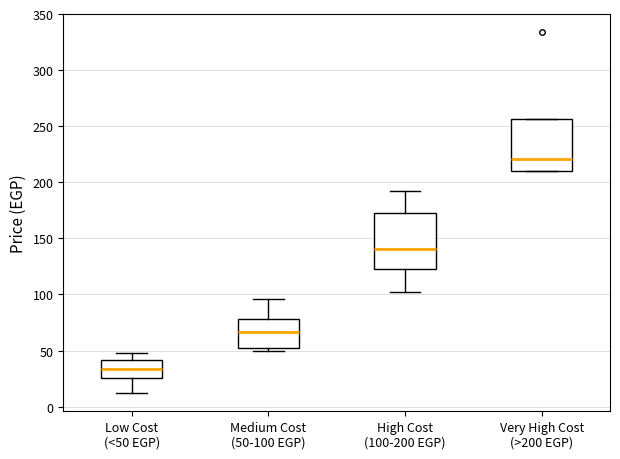

Reading left to right, transcribe this box plot: for each box, give where its median line is, the range the box spans, and where its two whiskers end, as read against the y-axis. The values are not printed on the chart, so give them approximately, as read against the axis.

Low Cost (<50 EGP): median 35, box 25 to 40, whiskers 10 to 50
Medium Cost (50-100 EGP): median 65, box 50 to 80, whiskers 50 (just below the box's lower edge) to 95
High Cost (100-200 EGP): median 140, box 125 to 175, whiskers 100 to 190
Very High Cost (>200 EGP): median 220, box 210 to 255, whiskers 210 to 255